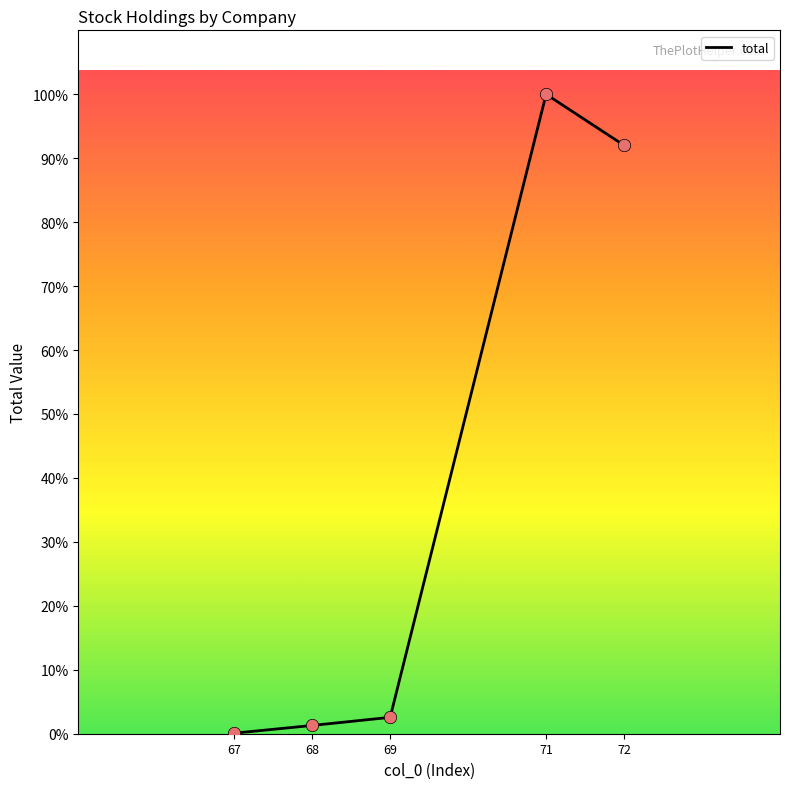

What is the change in value from 68 to 71?

+1617659.3